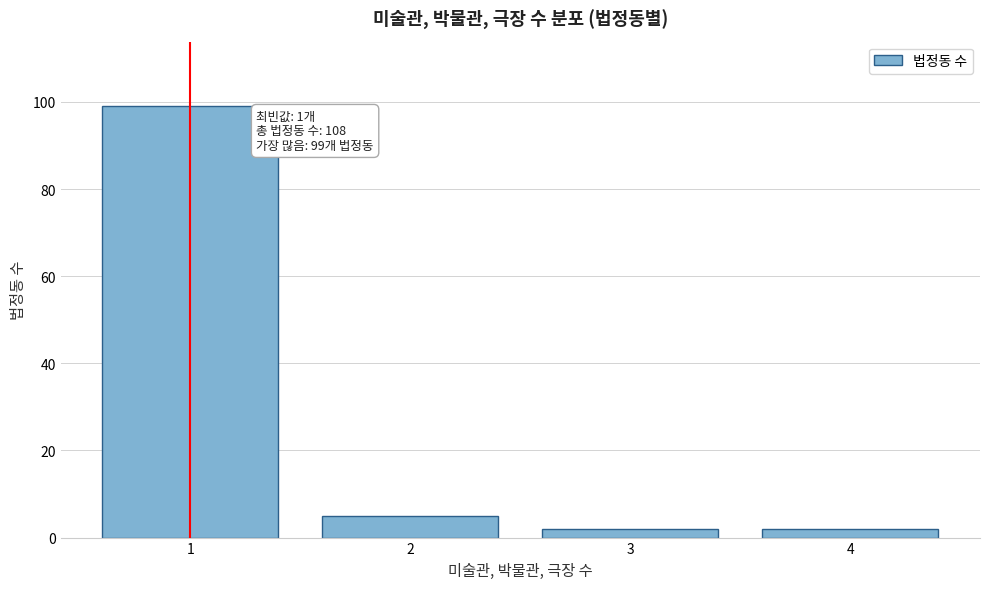

Reading left to right, what are all the values shown in this chart?

1=99	2=5	3=2	4=2